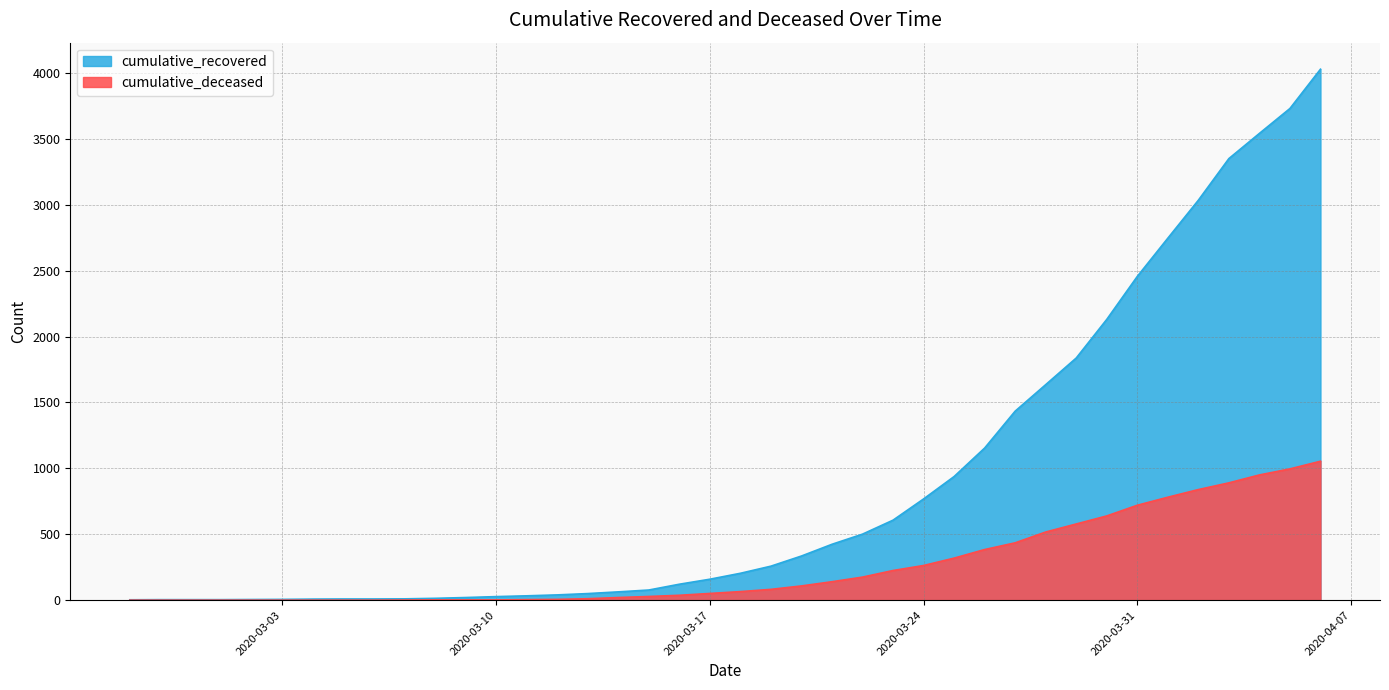

Is the value of cumulative_deceased at 2020-04-06 greater than the value of cumulative_recovered at 2020-02-27?

Yes